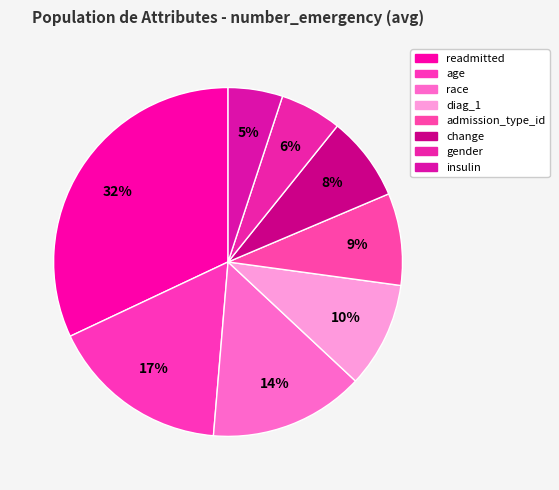

To the nearest percent, what percentage of the pie is age?

17%